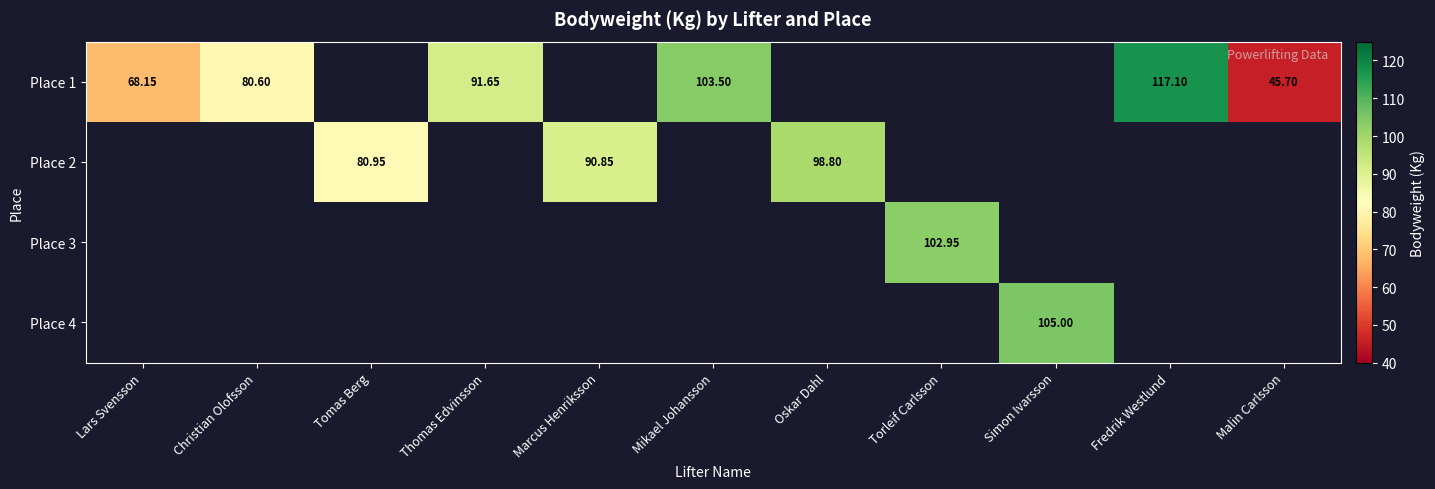

Which series has the widest spread of values?

Place 1